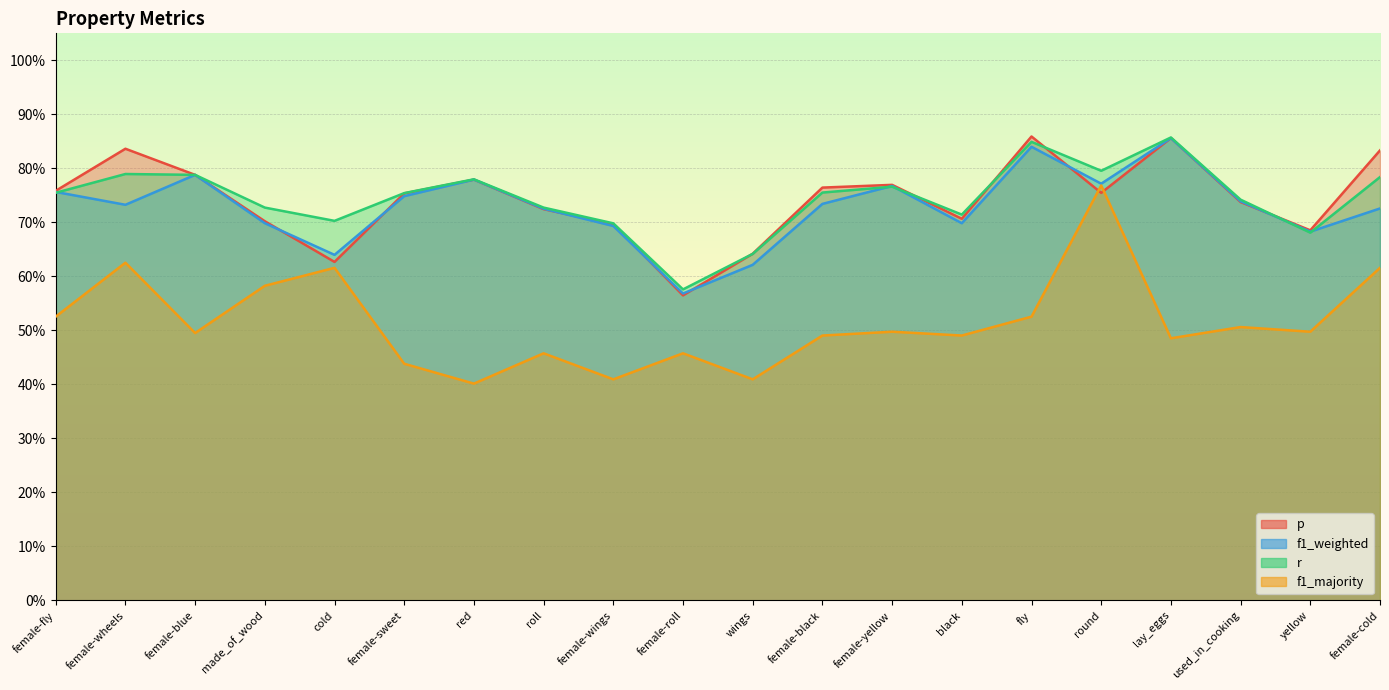

Is it true that p equals 0.6 at female-cold?

False